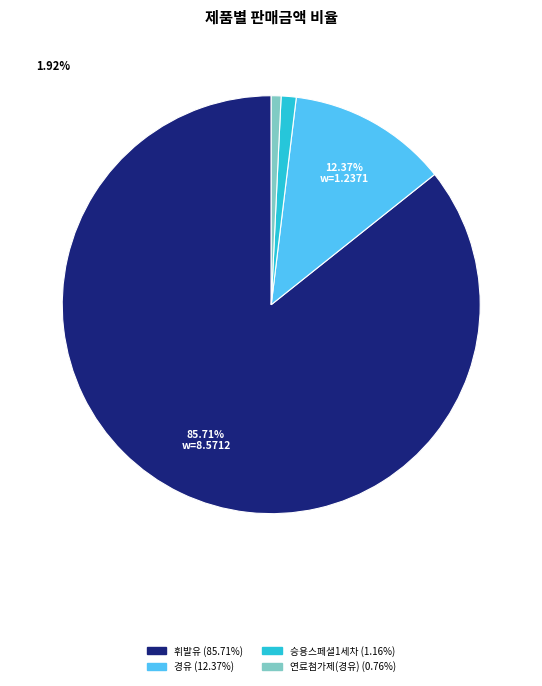

Is there any slice that represents more than half of the pie?

Yes